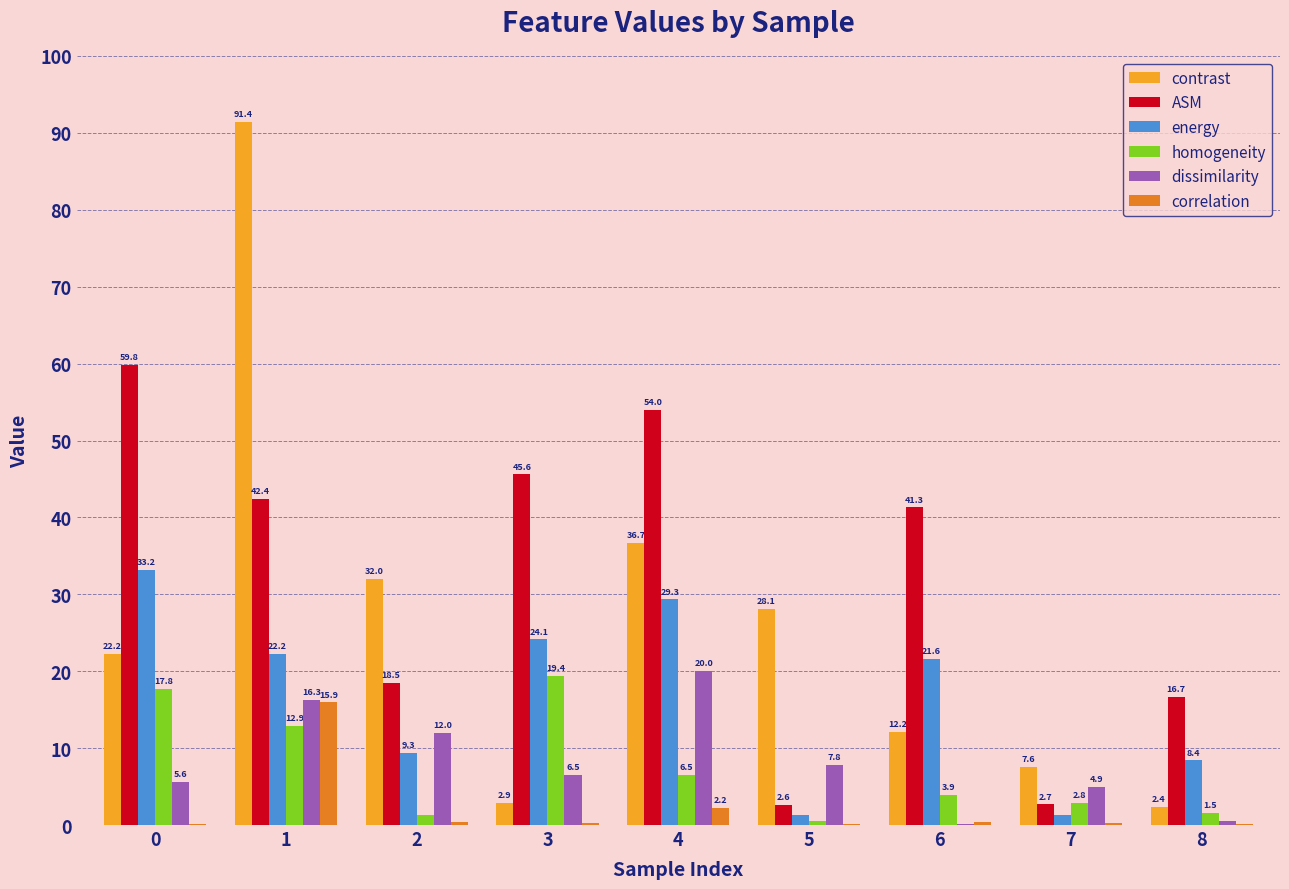

What are all the series names shown in the legend?

contrast, ASM, energy, homogeneity, dissimilarity, correlation